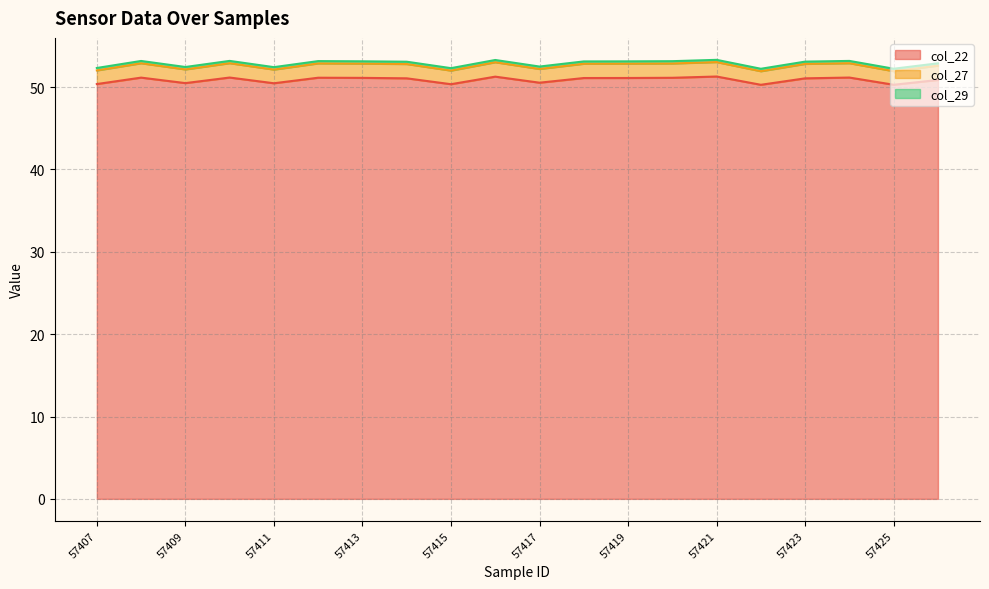

What is the minimum value shown in the chart?

50.3